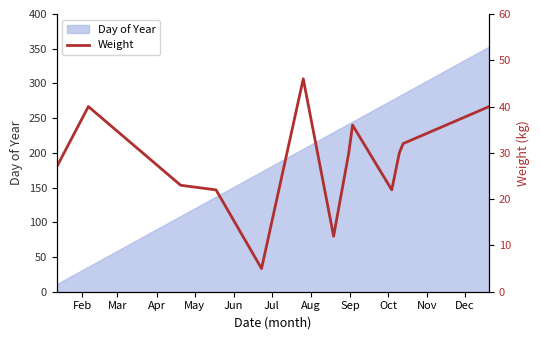

True or false: there are more than 2 points higher than both neighbors.

True